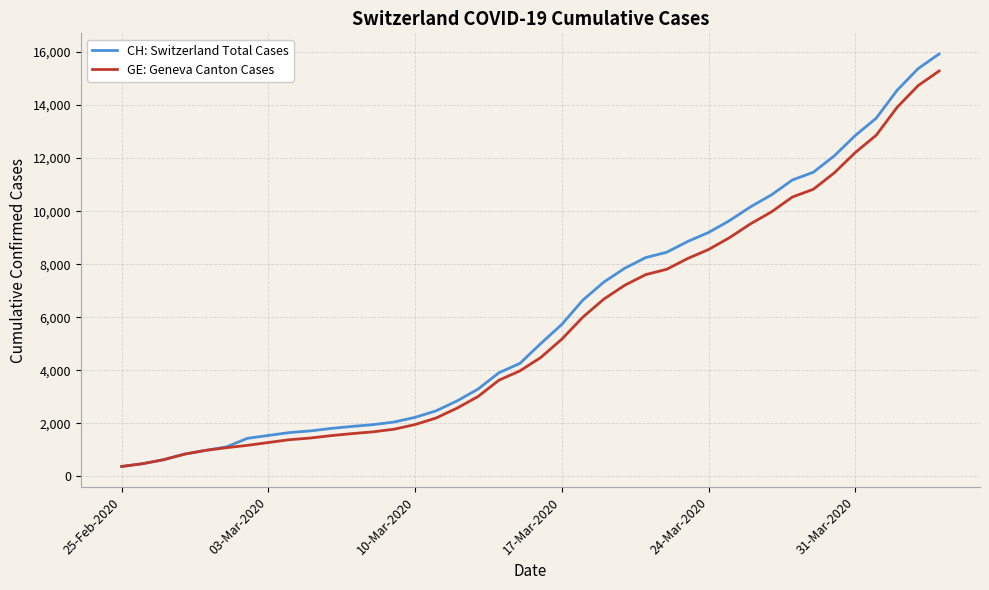

What is the sum of all CH: Switzerland Total Cases values?

242133